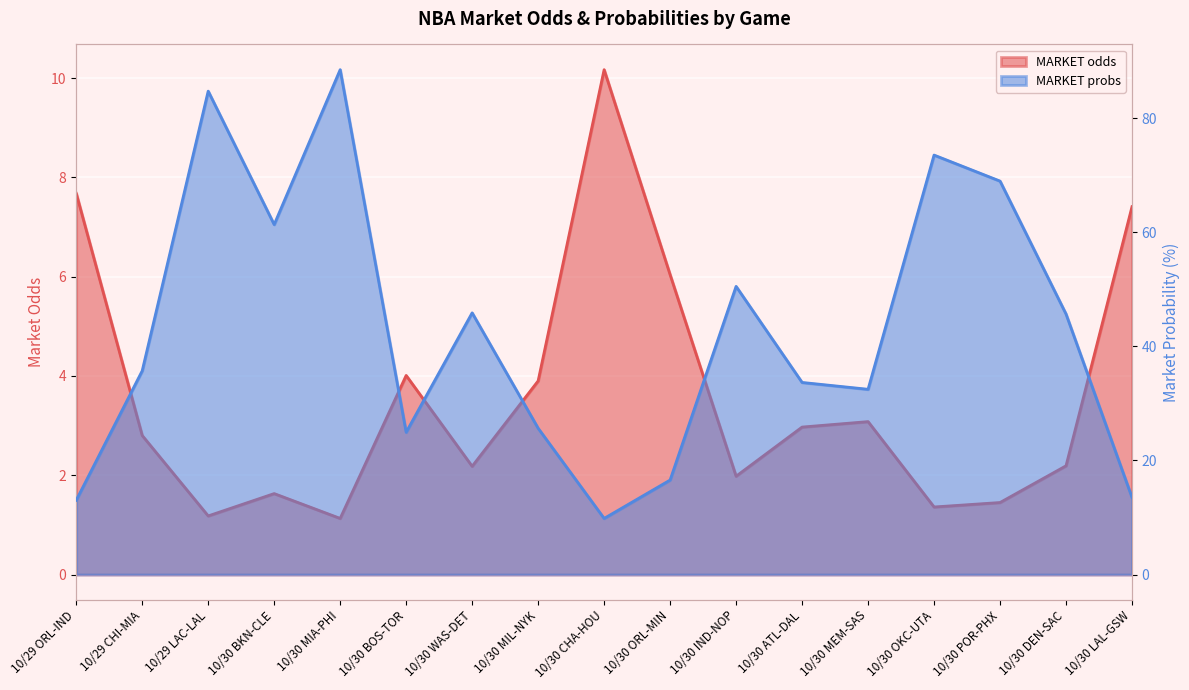

Does the chart display data point markers on the line(s)?

No